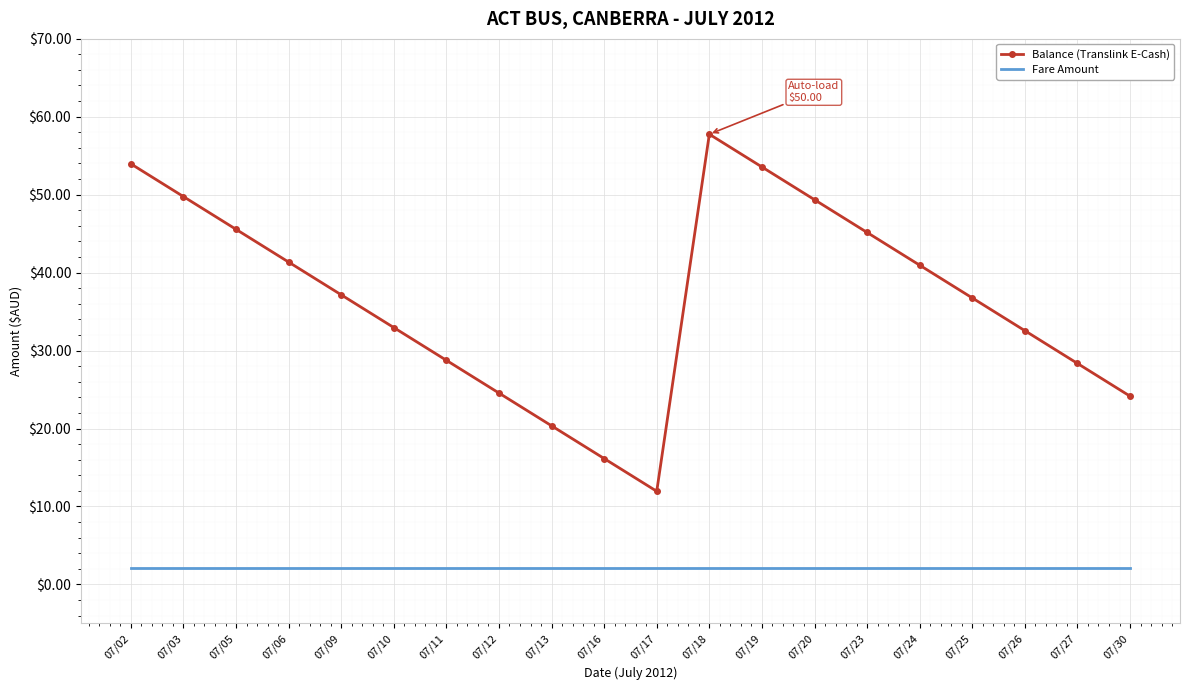

Which series has the widest spread of values?

Balance (Translink E-Cash)